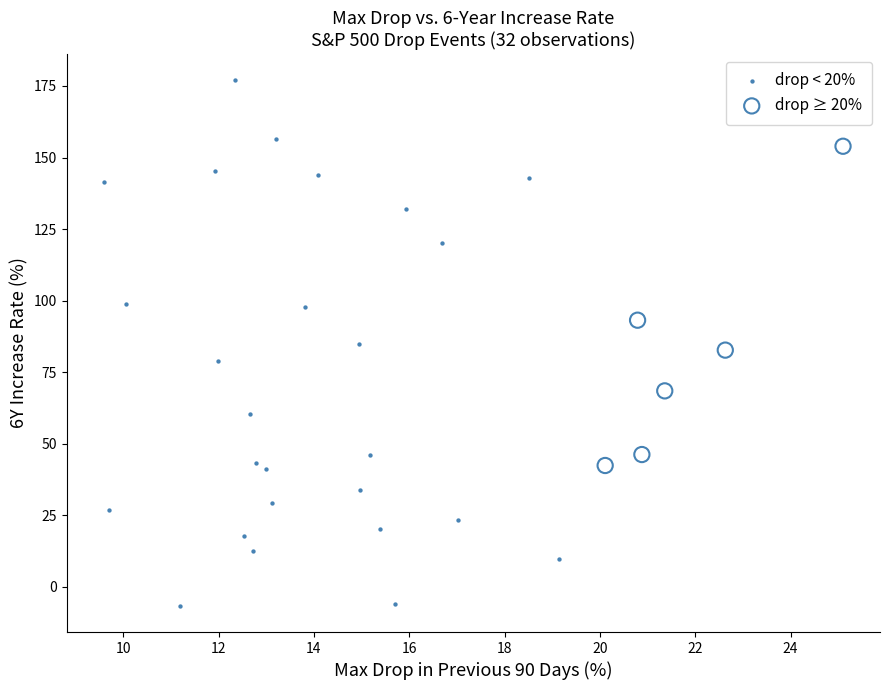

Which series reaches the maximum Y coordinate?

drop < 20%